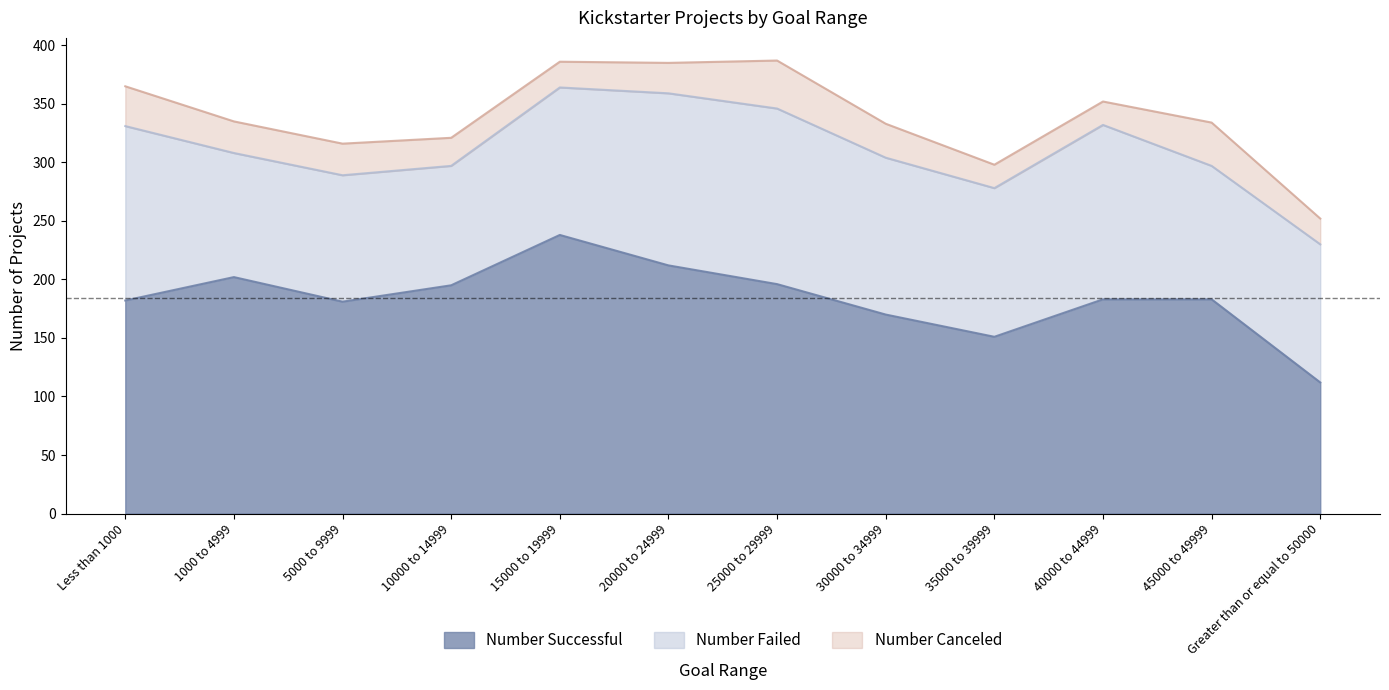

What is the maximum value shown in the chart?

238